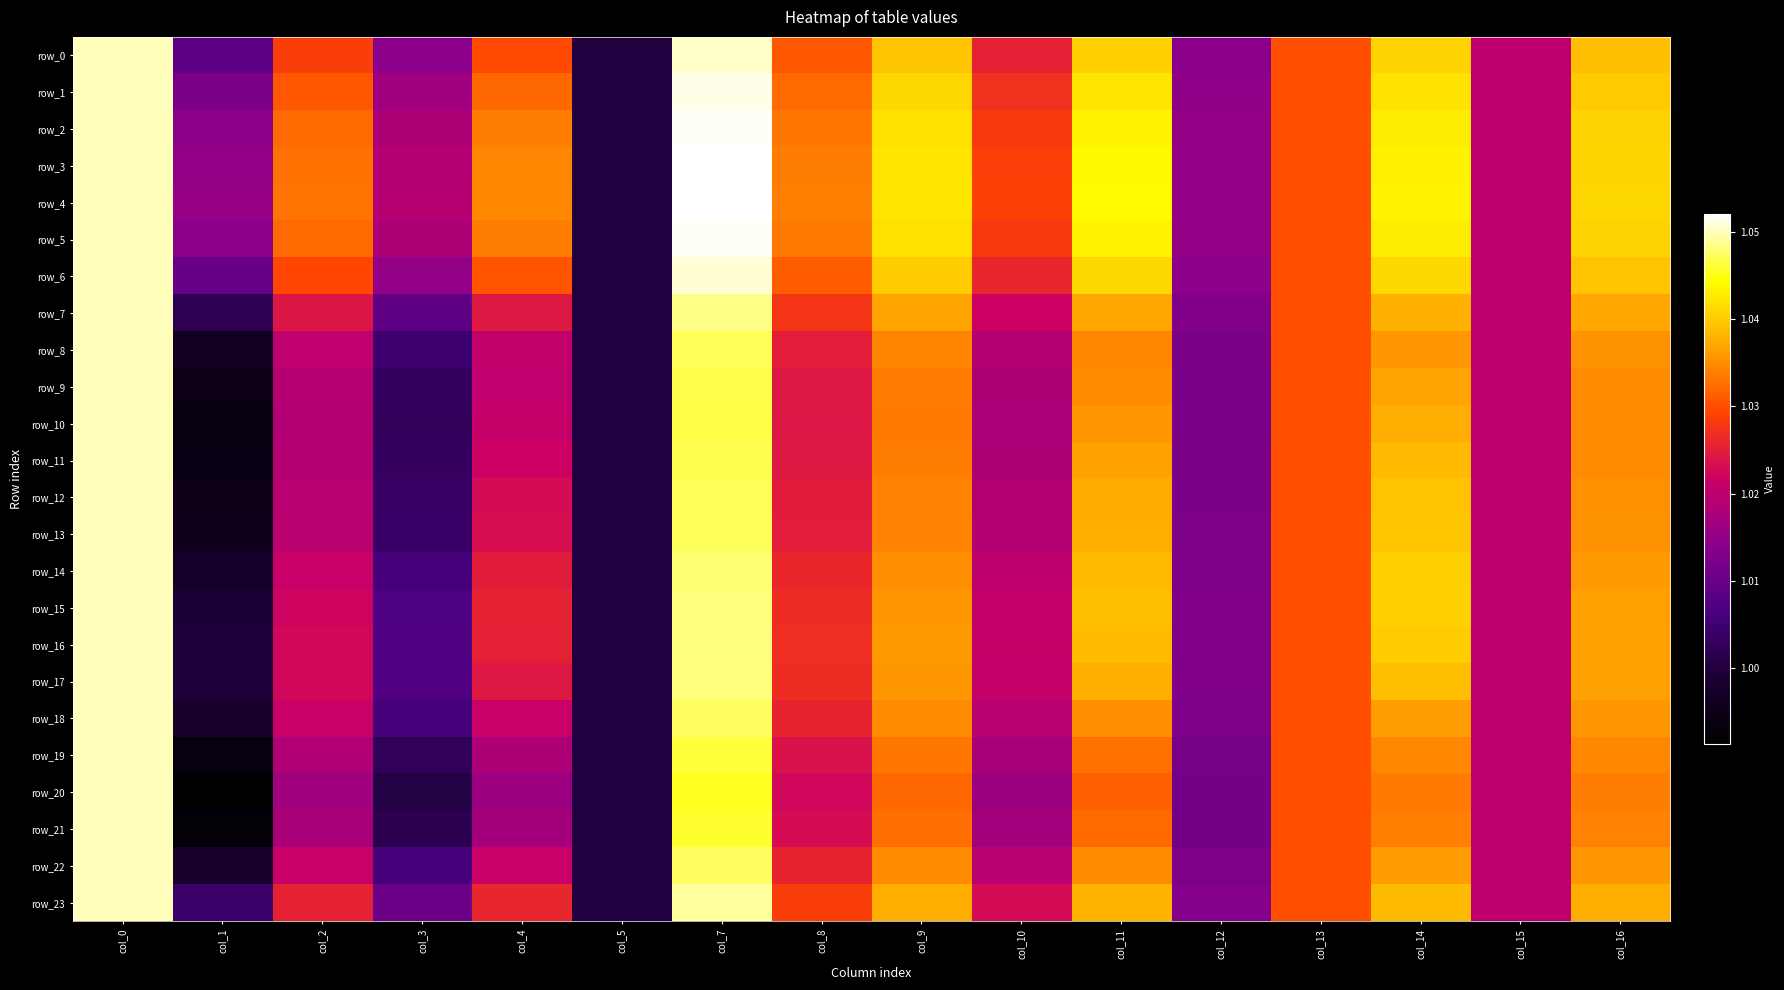

Between col_7 and col_0, which is larger?

col_7